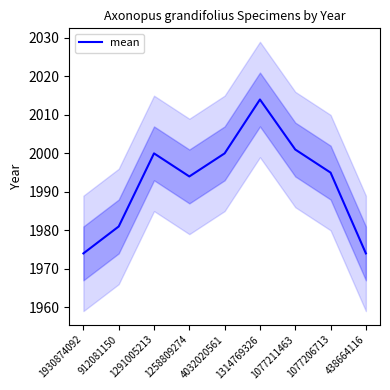

Reading left to right, list all the values displayed in this chart.

1930874092=1974	912081150=1981	1291005213=2000	1258809274=1994	4032020561=2000	1314769326=2014	1077211463=2001	1077206713=1995	438664116=1974